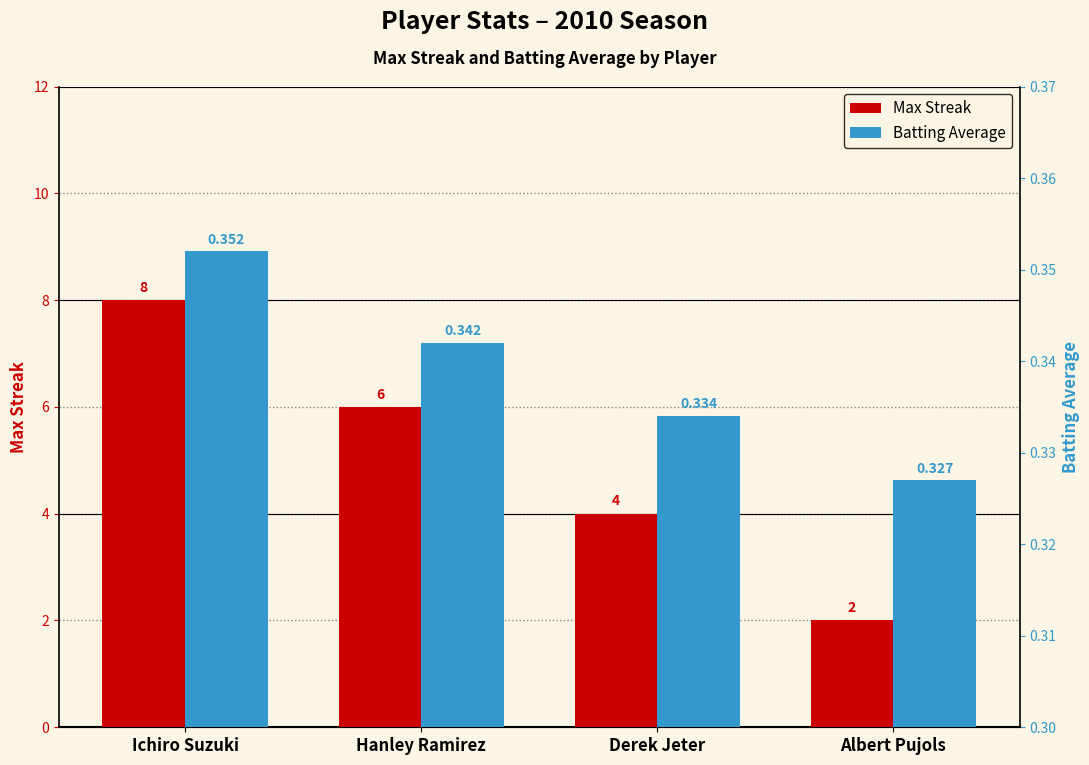

Is the value of Batting Average at Albert Pujols greater than the value of Max Streak at Ichiro Suzuki?

No